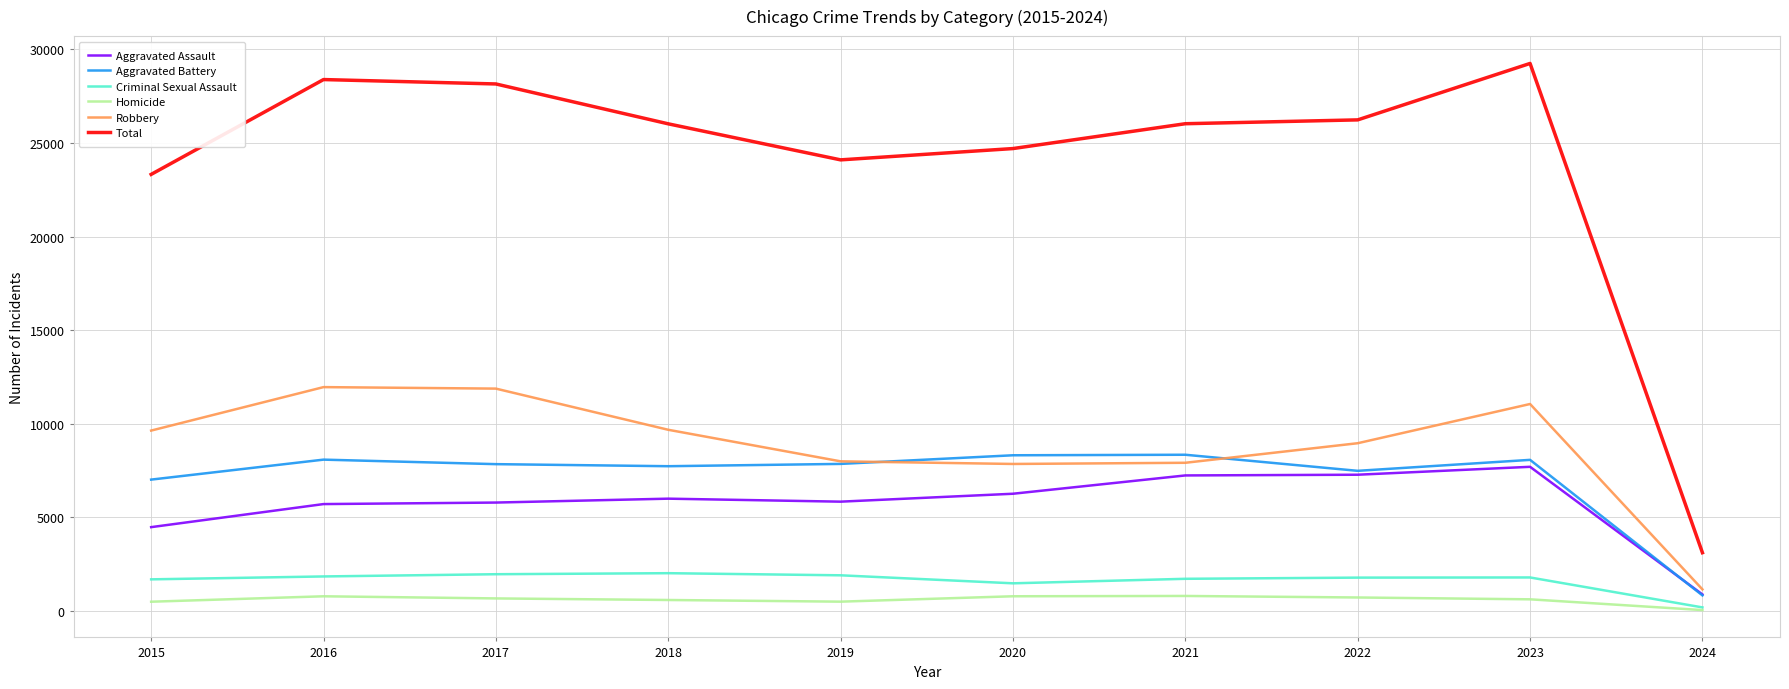

Between 2021 and 2024, which series saw the biggest shift?

Total